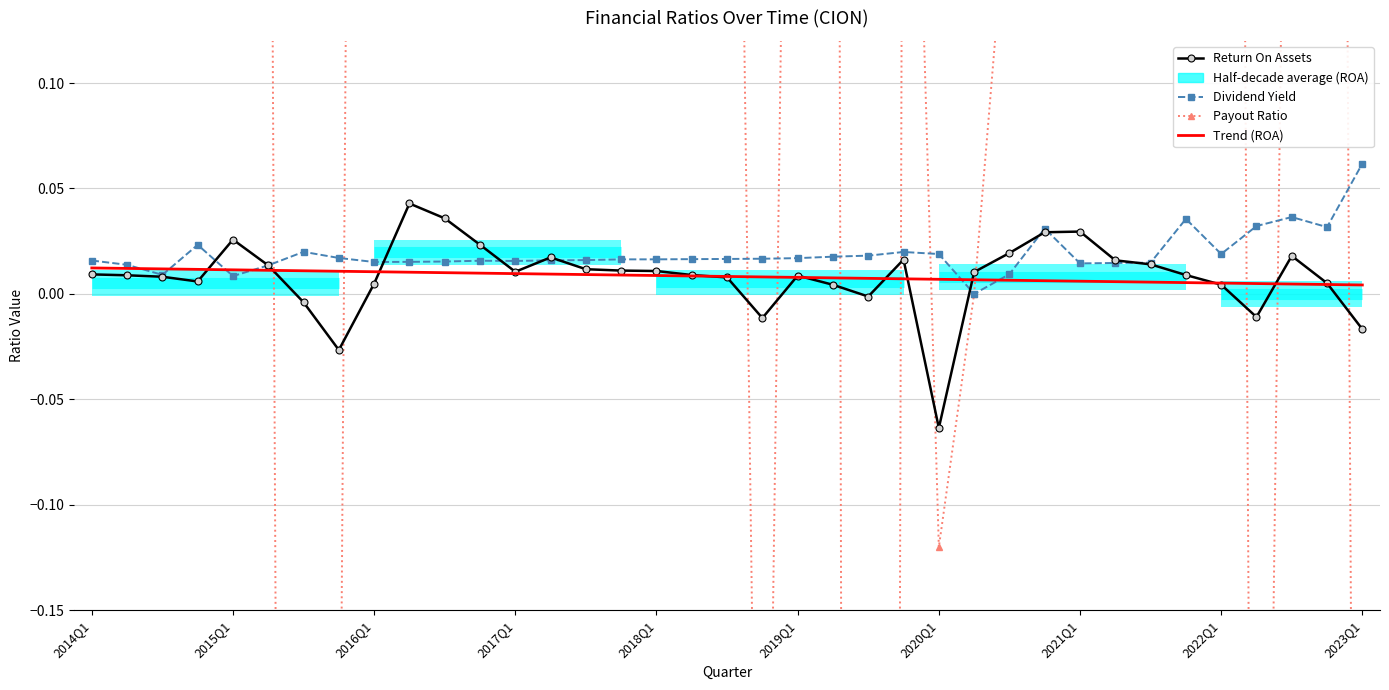

At 19, list the series in order from largest to smallest.

Dividend Yield, Trend (ROA), Return On Assets, Payout Ratio